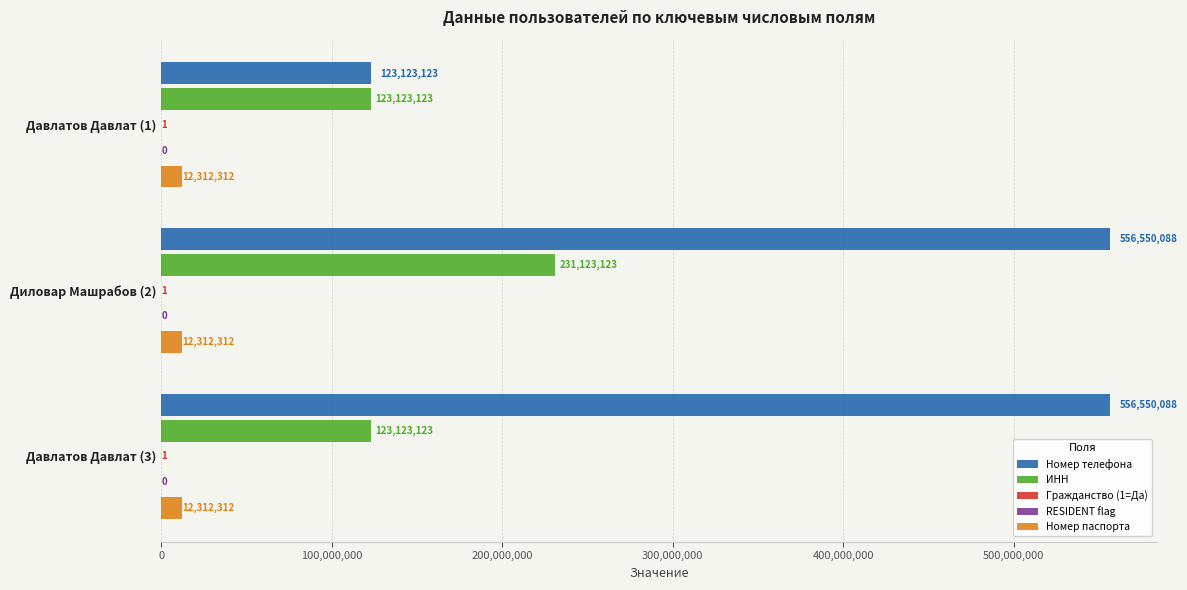

What are all the series names shown in the legend?

Номер телефона, ИНН, Гражданство (1=Да), RESIDENT flag, Номер паспорта